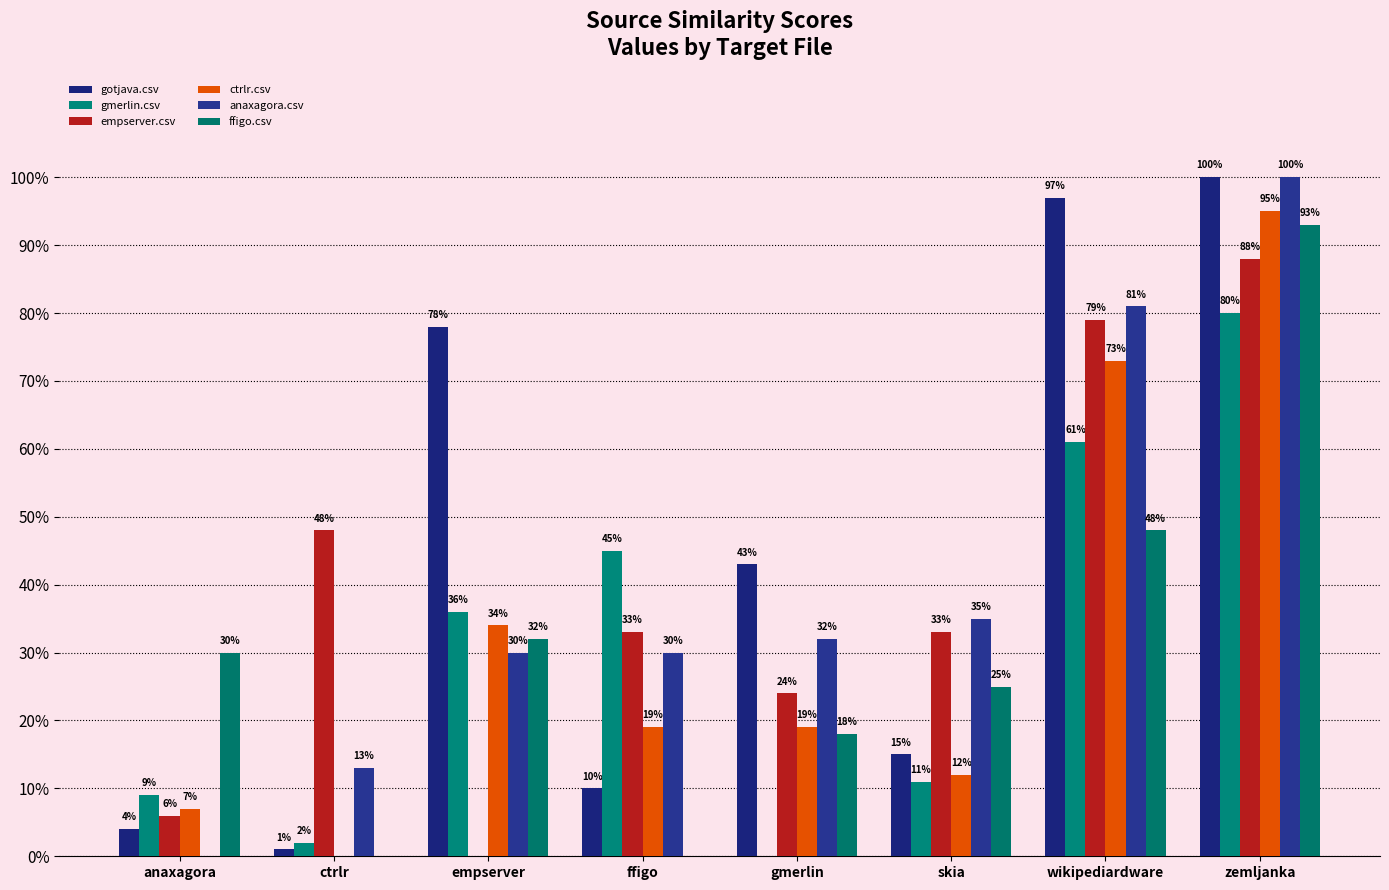

What is the highest value of the gmerlin.csv series?

0.8